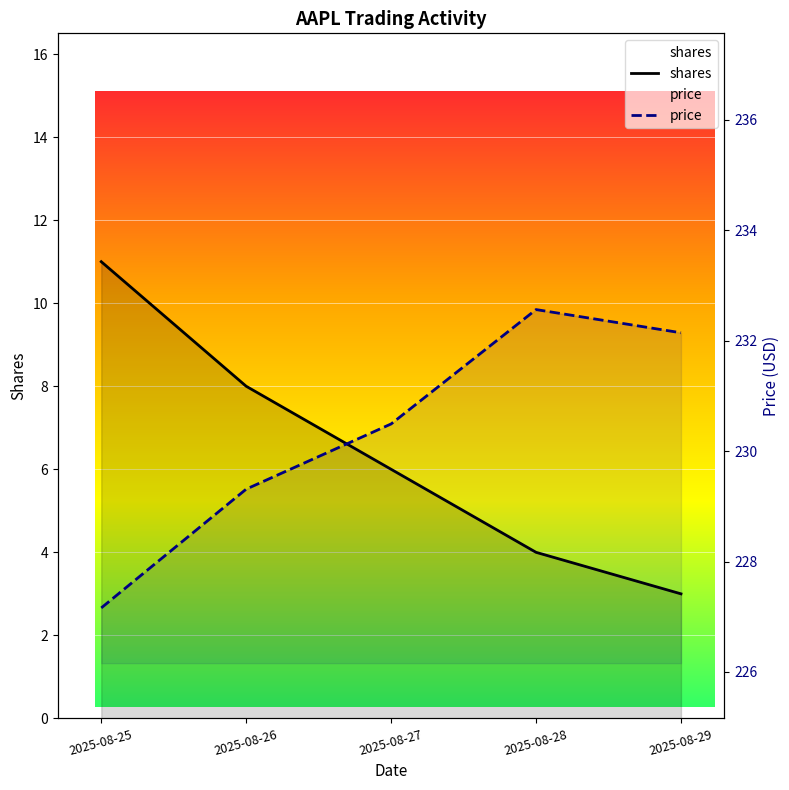

Which series has the widest spread of values?

shares